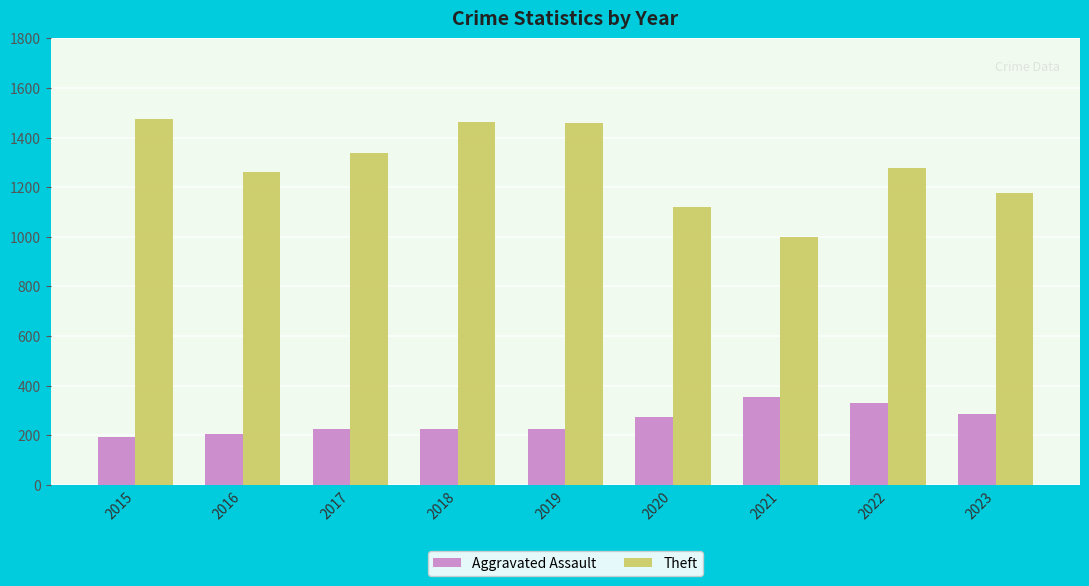

What is the minimum value for Aggravated Assault?

194